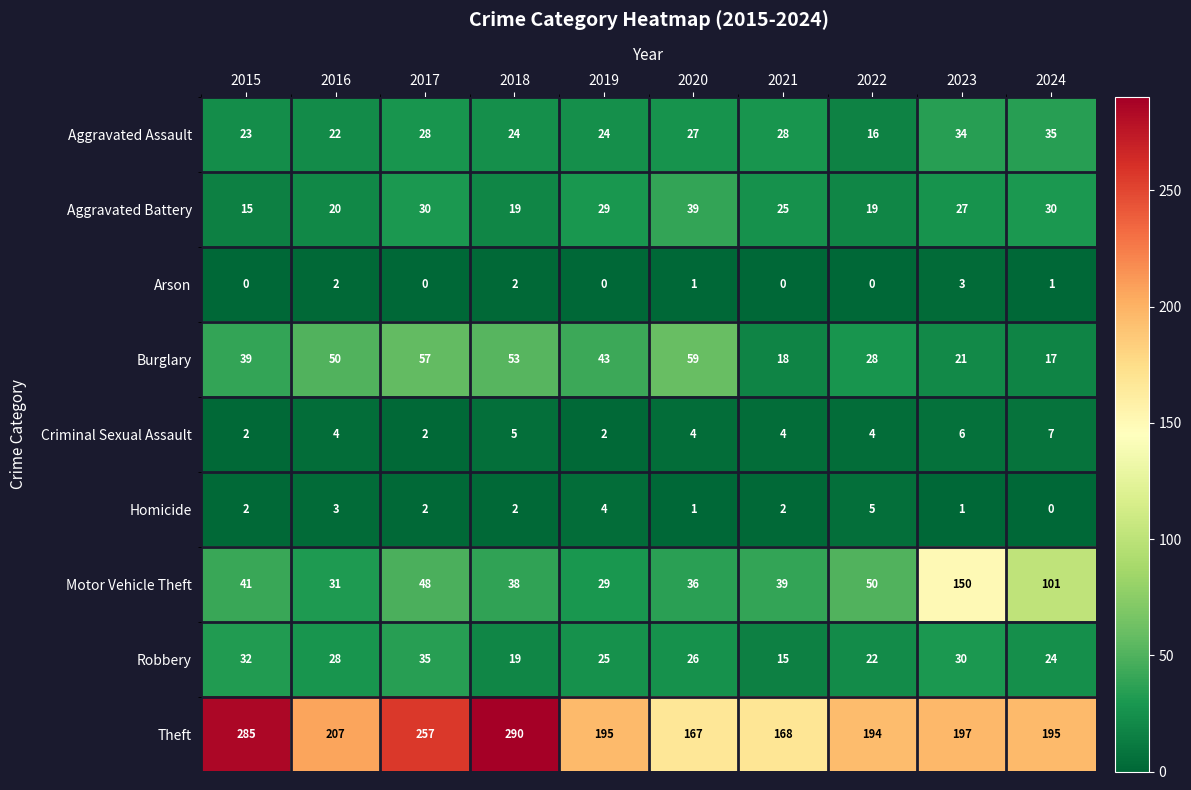

Rank the series at 2021 from highest to lowest value.

Theft, Motor Vehicle Theft, Aggravated Assault, Aggravated Battery, Burglary, Robbery, Criminal Sexual Assault, Homicide, Arson